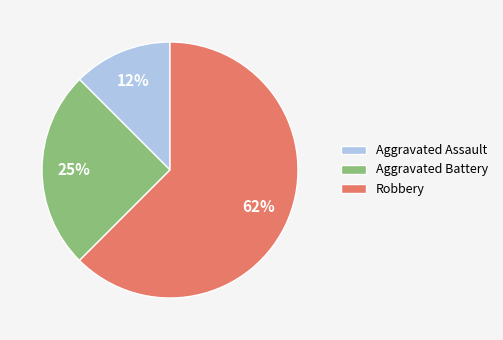

To the nearest percent, what is the average slice percentage?

33%